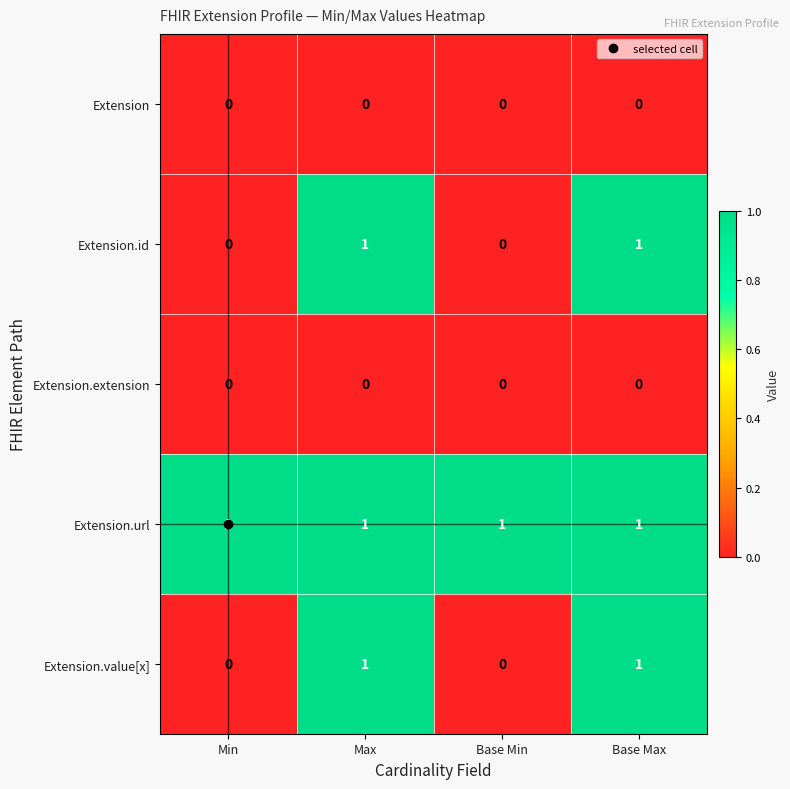

Is it true that Extension.id equals 1 at Max?

True